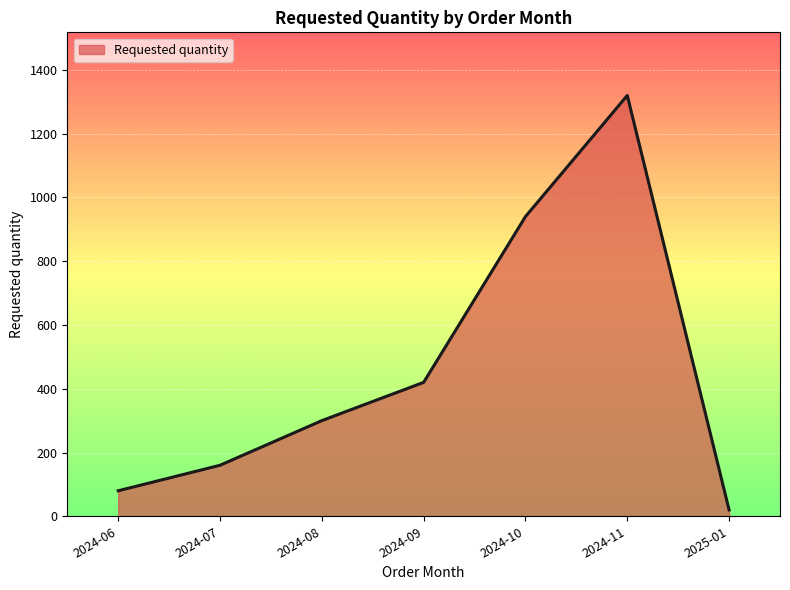

At which label is the value closest to 670?

2024-09